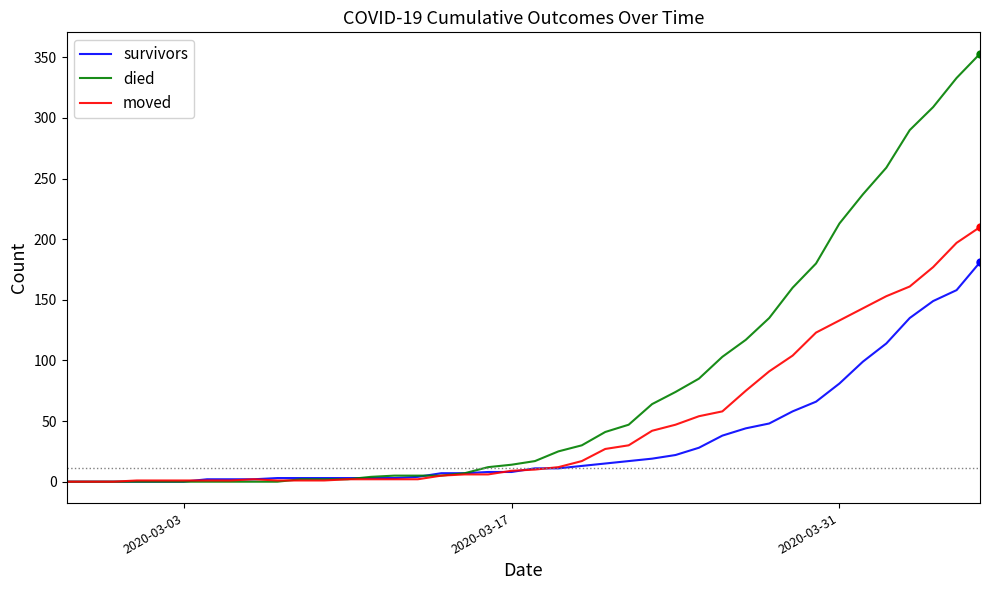

Which series has the largest range (max minus min)?

died